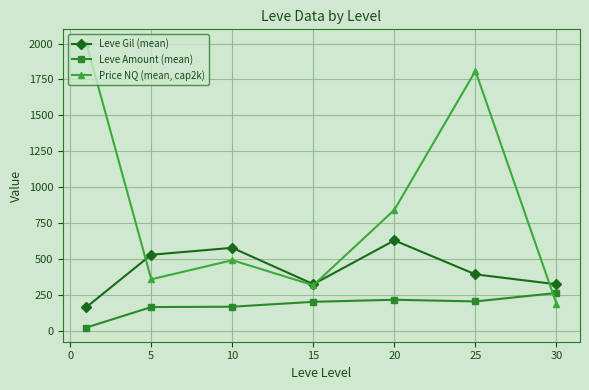

In Leve Amount (mean), how many points are lower than both neighbors (excluding endpoints)?

1